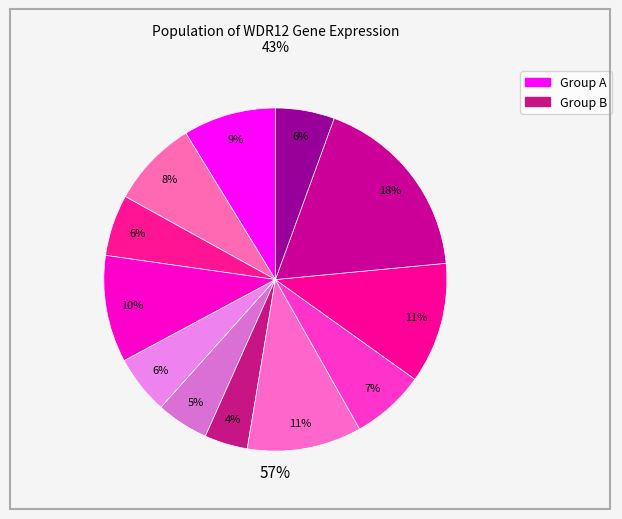

Does 103342 account for over 50% of the chart?

No